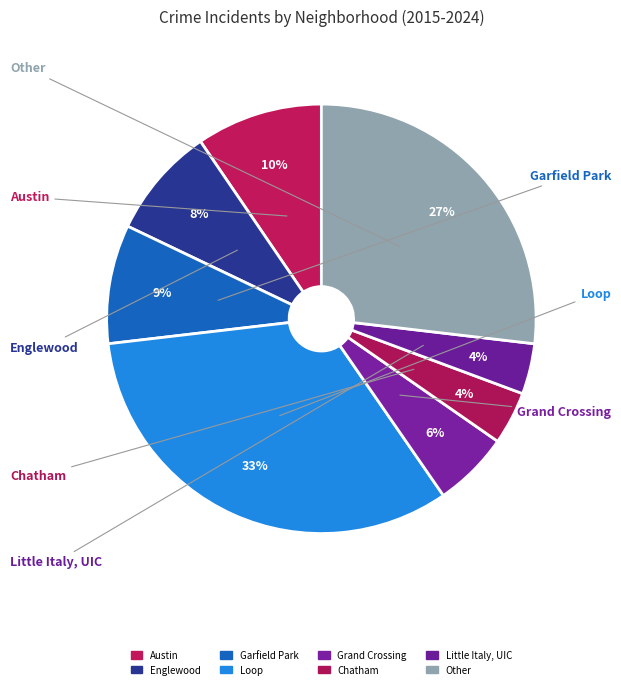

What is the smallest slice in the pie chart?

Little Italy, UIC